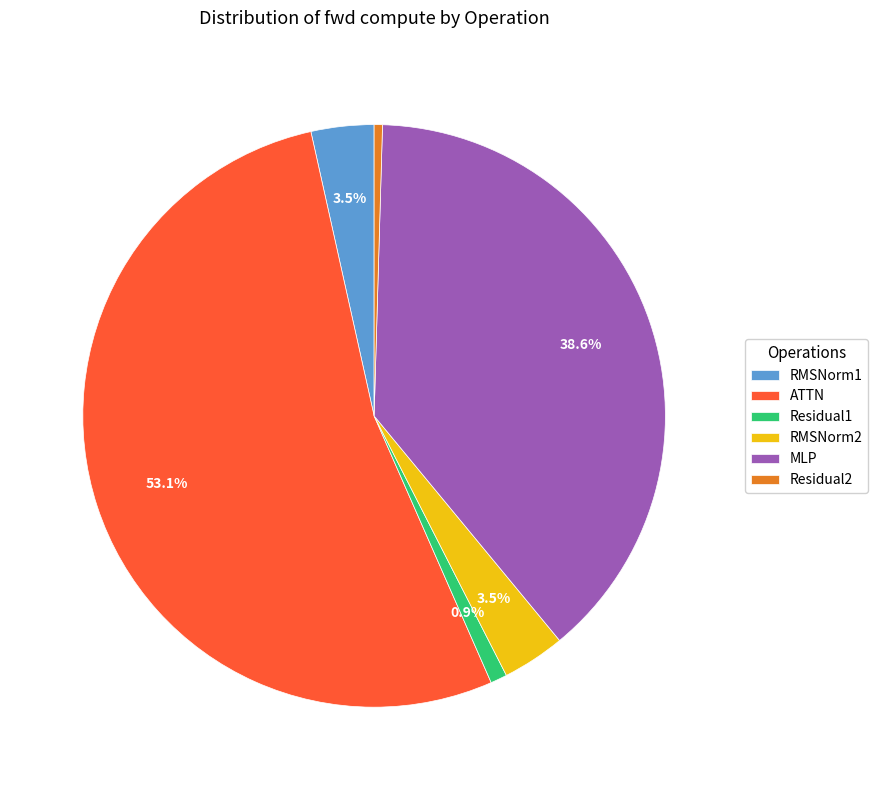

Is there any slice that represents more than half of the pie?

Yes